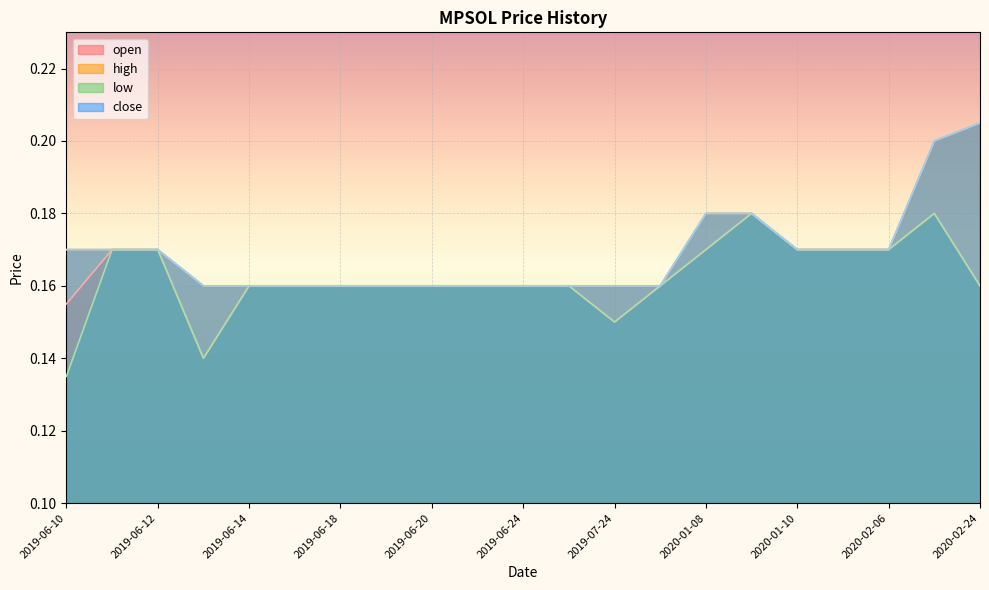

True or false: low and close cross at least once.

False